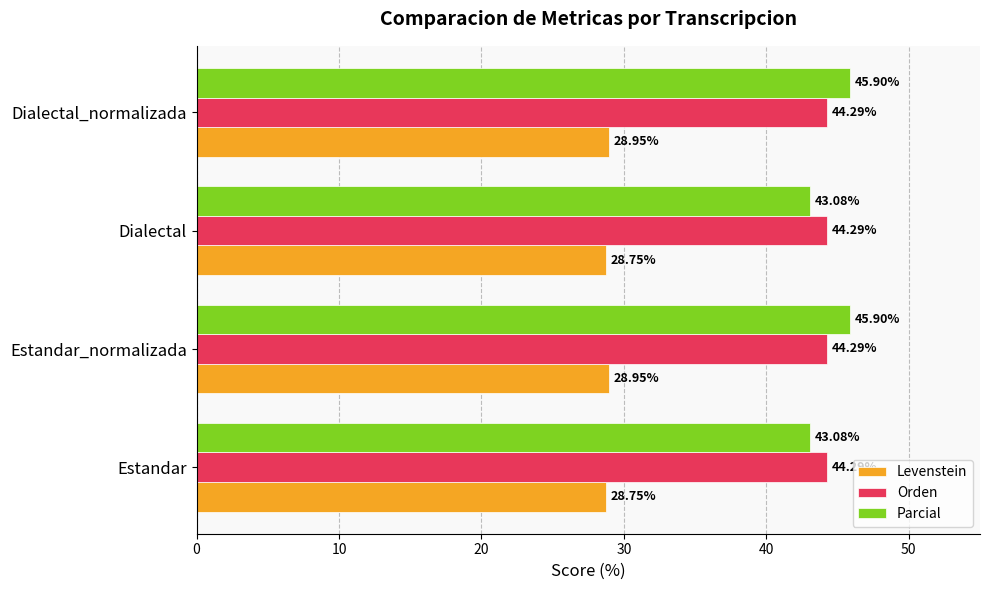

Which series changed the most between Dialectal and Dialectal_normalizada?

Parcial